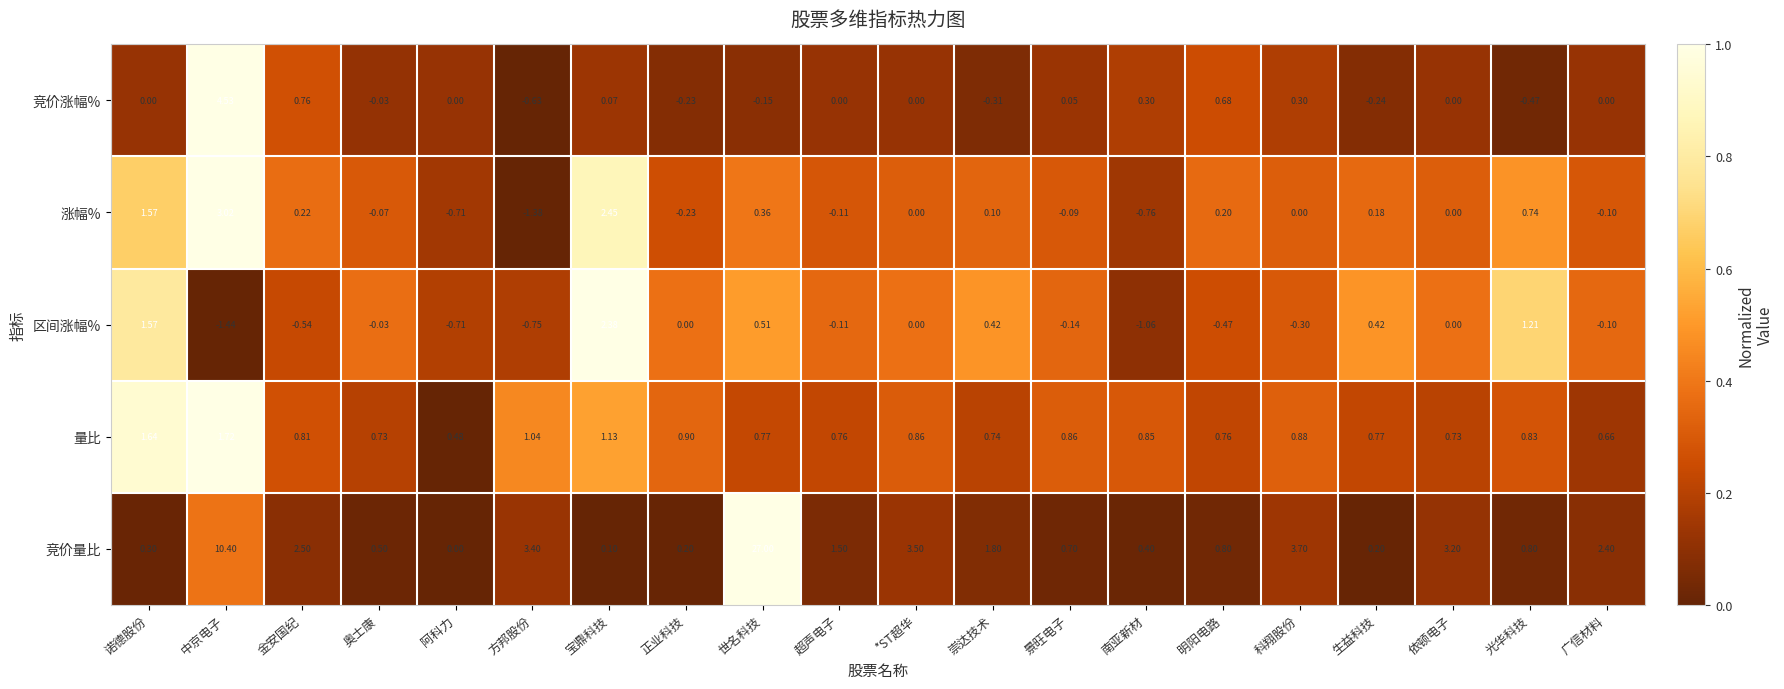

Which series has the widest spread of values?

竞价量比